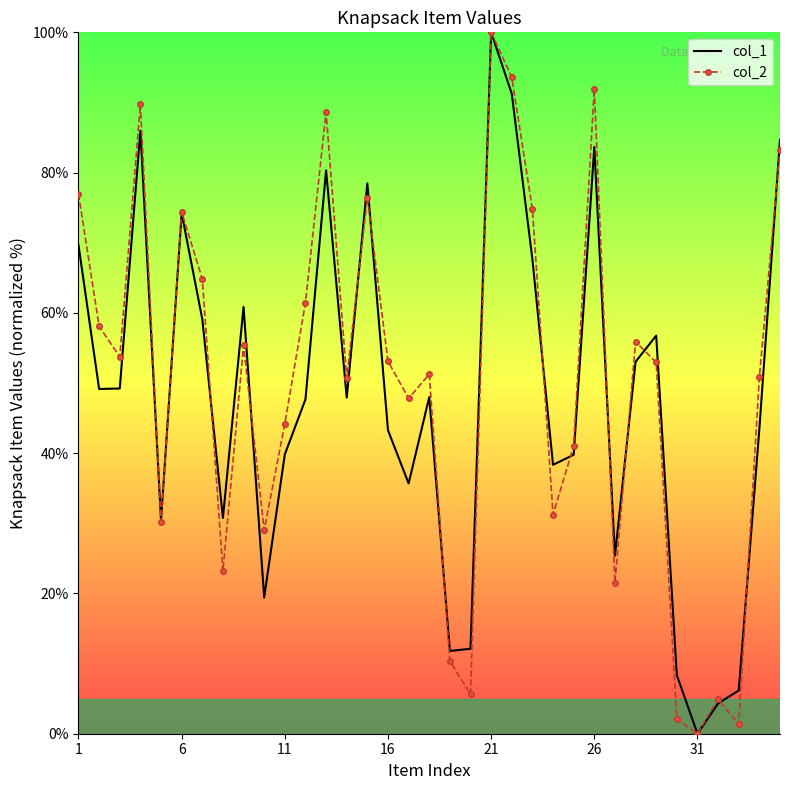

What is the difference between the maximum and minimum values in the col_2 series?

100.0